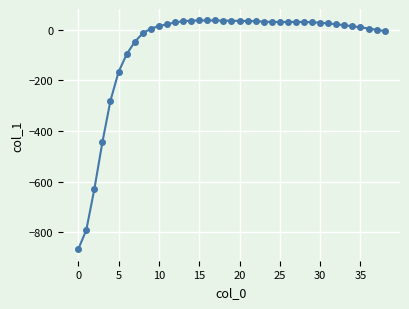

How many distinct data groups are displayed?

1